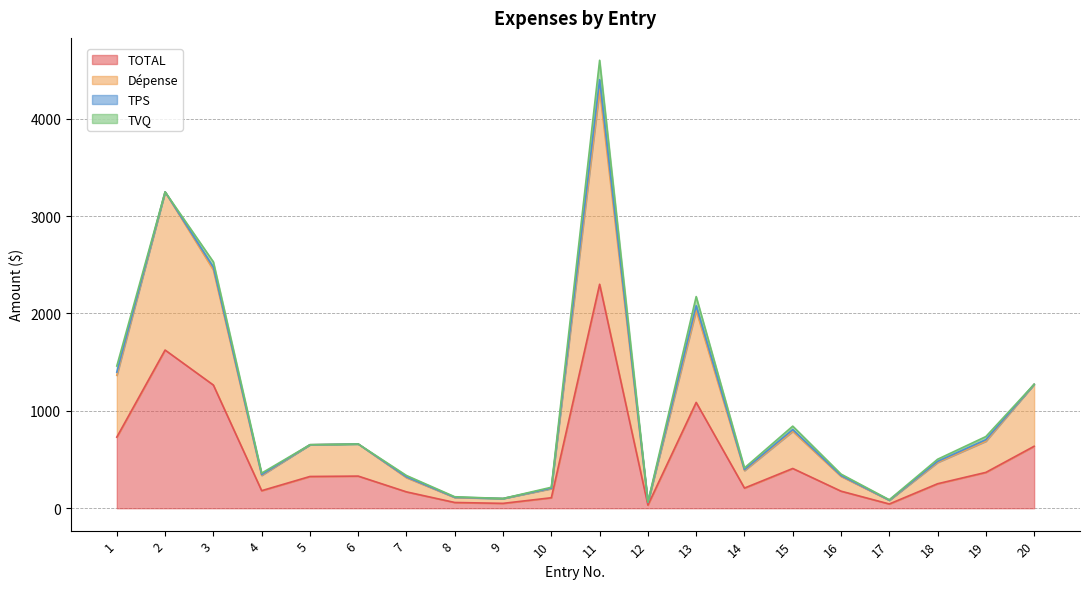

What is the difference between the highest and lowest values at 10?

93.7